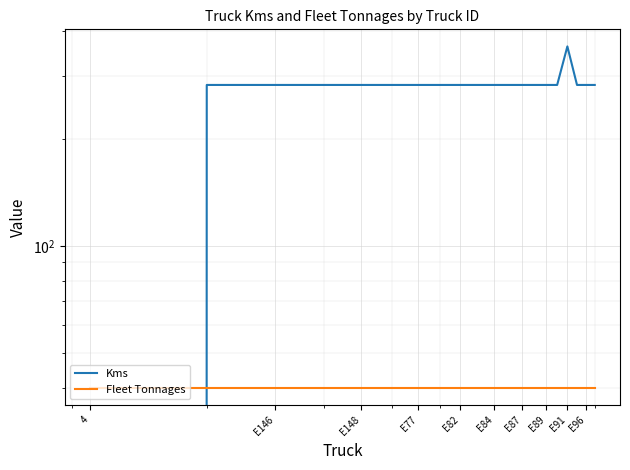

Which has a higher value, E91 or E87?

E91